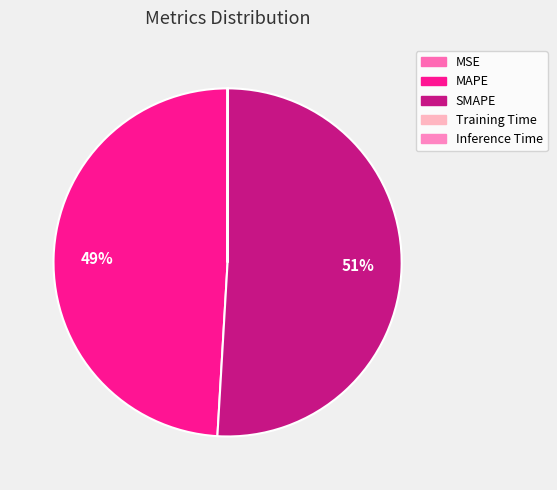

Rank the categories by value from highest to lowest.

SMAPE, MAPE, Training Time, Inference Time, MSE